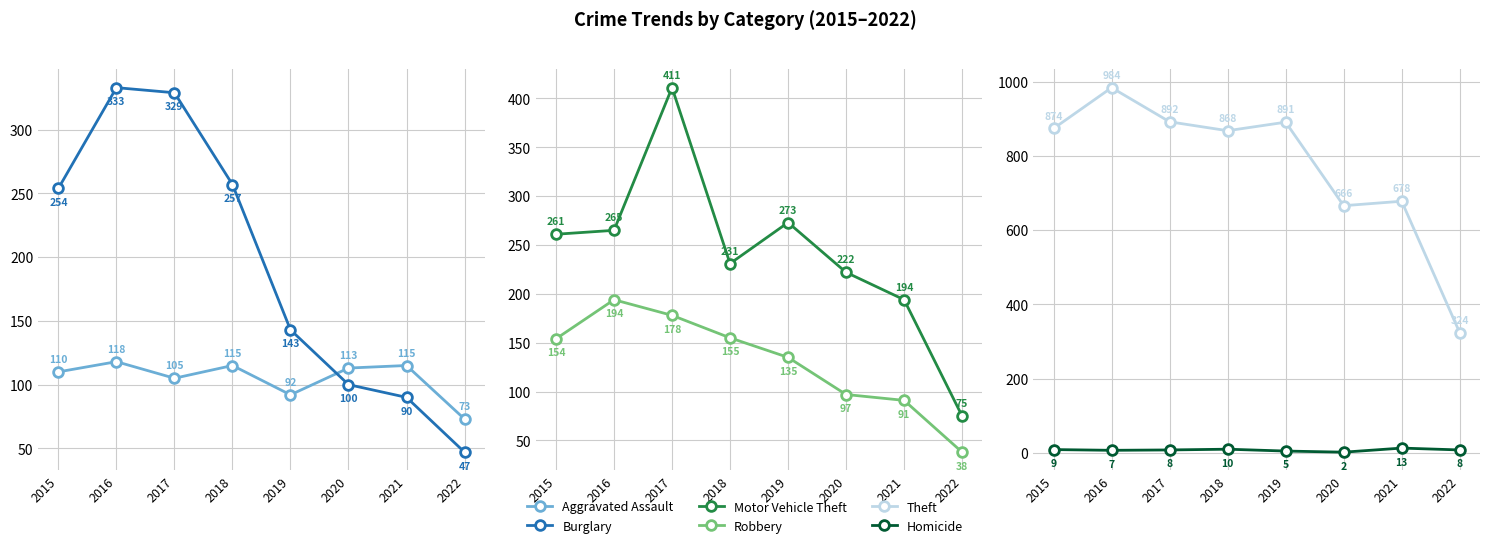

What is the approximate value of Burglary at 2022?

47